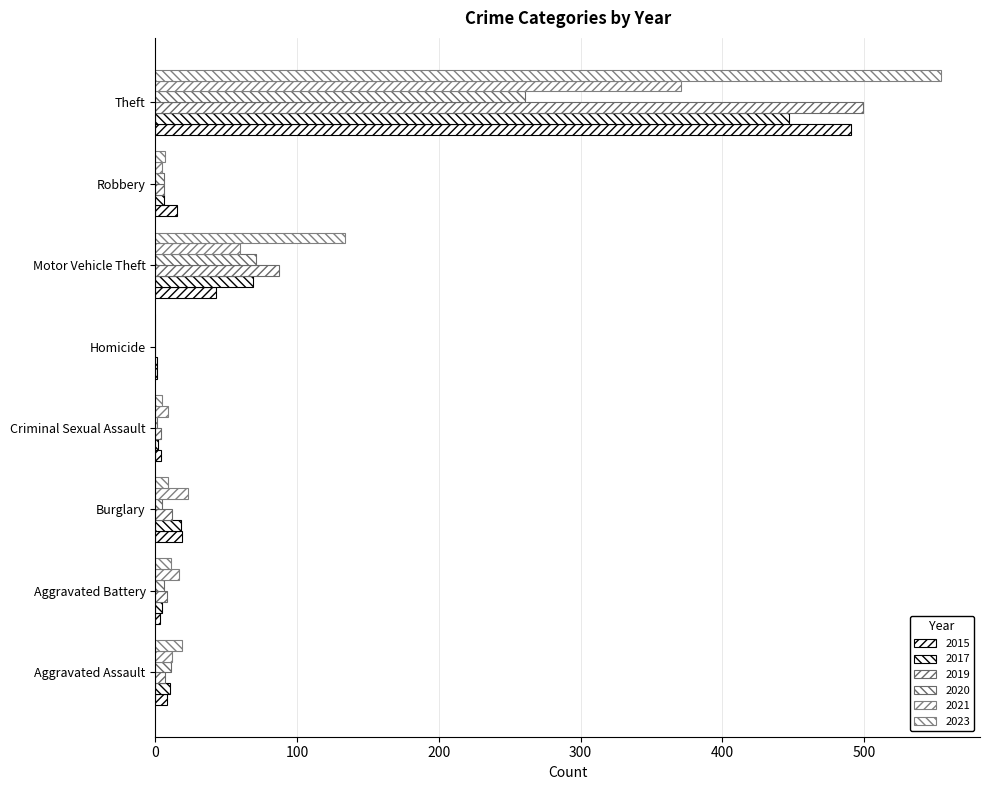

Count the number of categories in the chart.

8